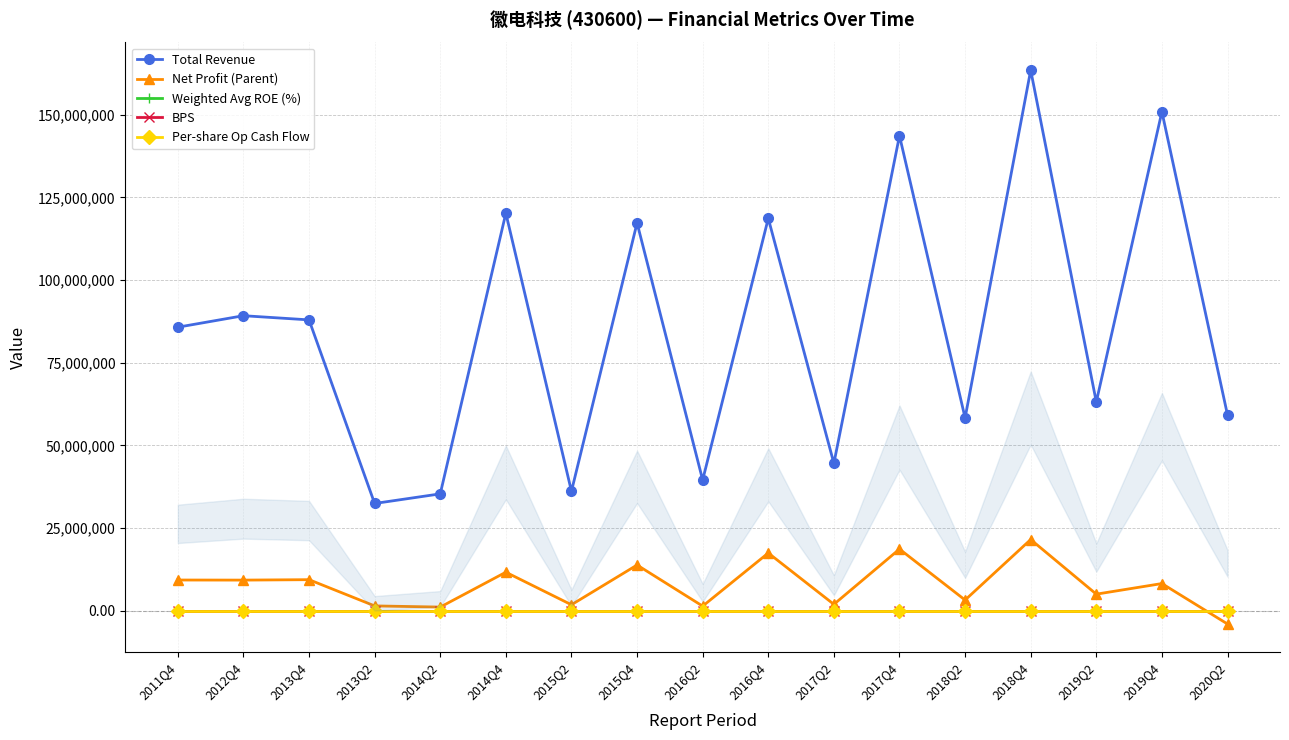

At which label is Net Profit (Parent) closest to 8772376?

2012Q4